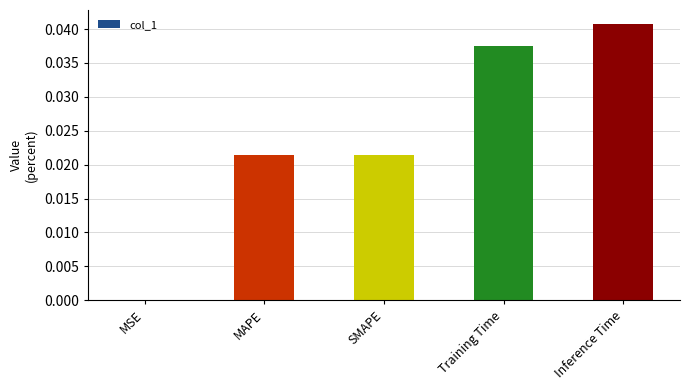

Which has a higher value, MAPE or MSE?

MAPE